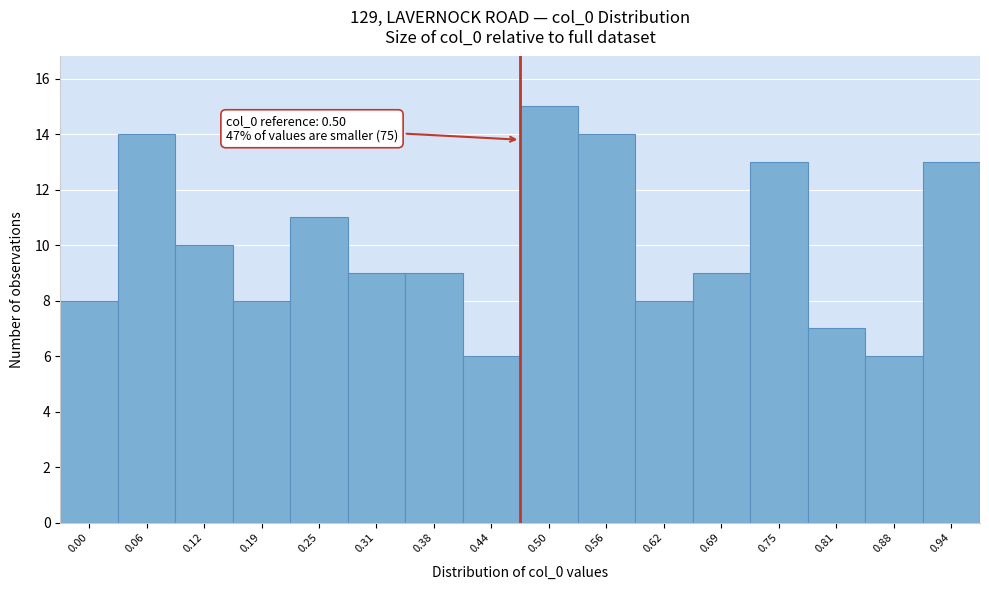

Reading left to right, list all the values displayed in this chart.

0.00=8	0.06=14	0.12=10	0.19=8	0.25=11	0.31=9	0.38=9	0.44=6	0.50=15	0.56=14	0.62=8	0.69=9	0.75=13	0.81=7	0.88=6	0.94=13